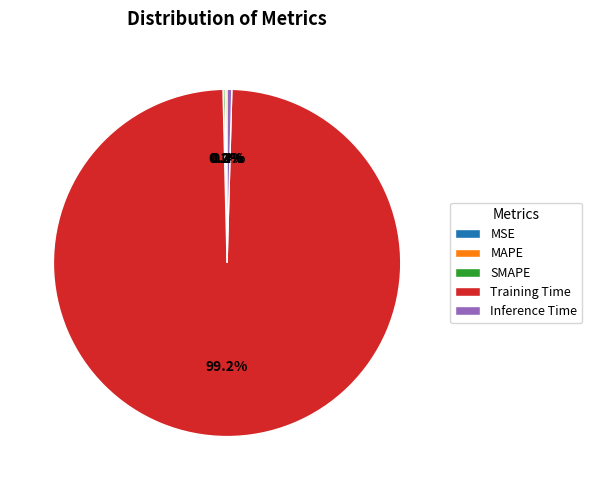

Does Inference Time represent more than half of the total?

No